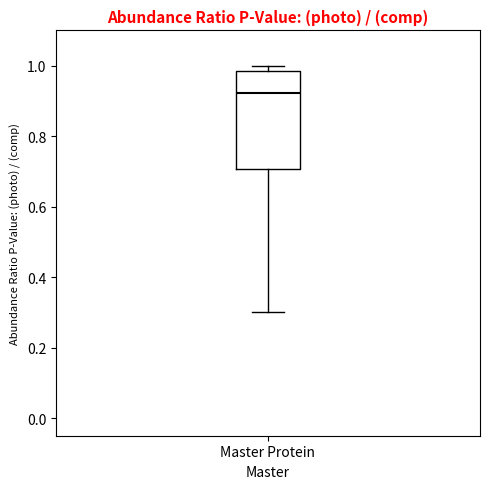

Read this box plot against the y-axis: the position of the median line, the range covered by the box, and the ends of both whiskers. The values are not printed on the chart, so give them approximately, as read against the axis.

median 0.92, box 0.70 to 0.98, whiskers 0.30 to 1.00